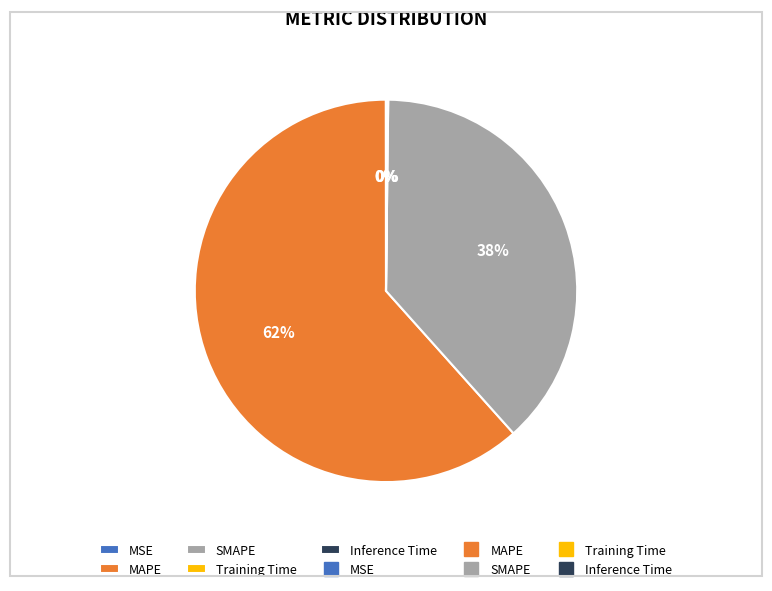

Which slice represents more than half of the pie?

MAPE